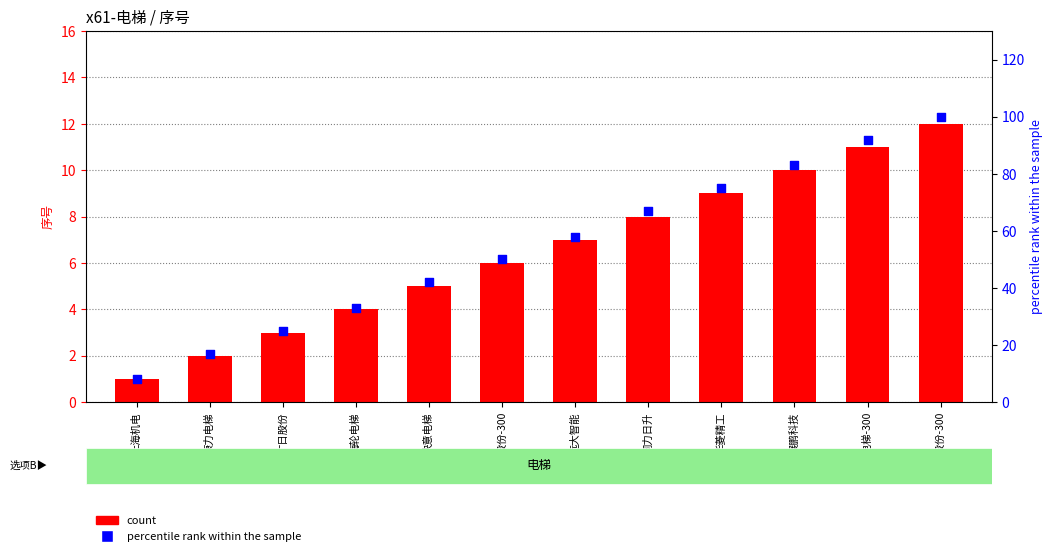

Which series has the largest Y range (max minus min)?

percentile rank within the sample